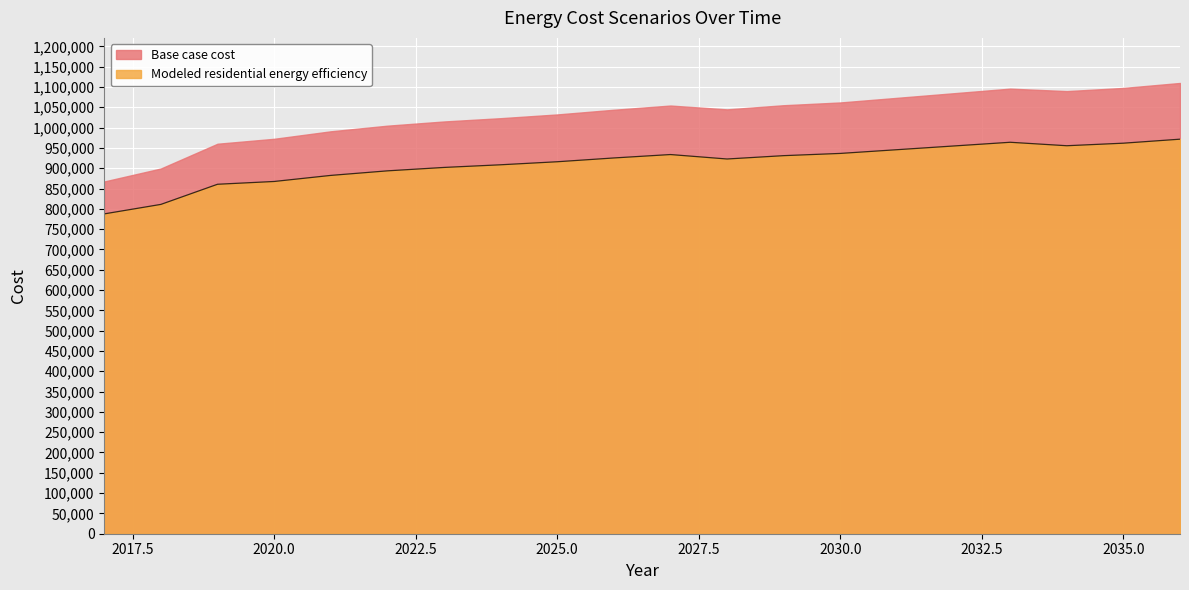

At which label is the value closest to 879512?

2021